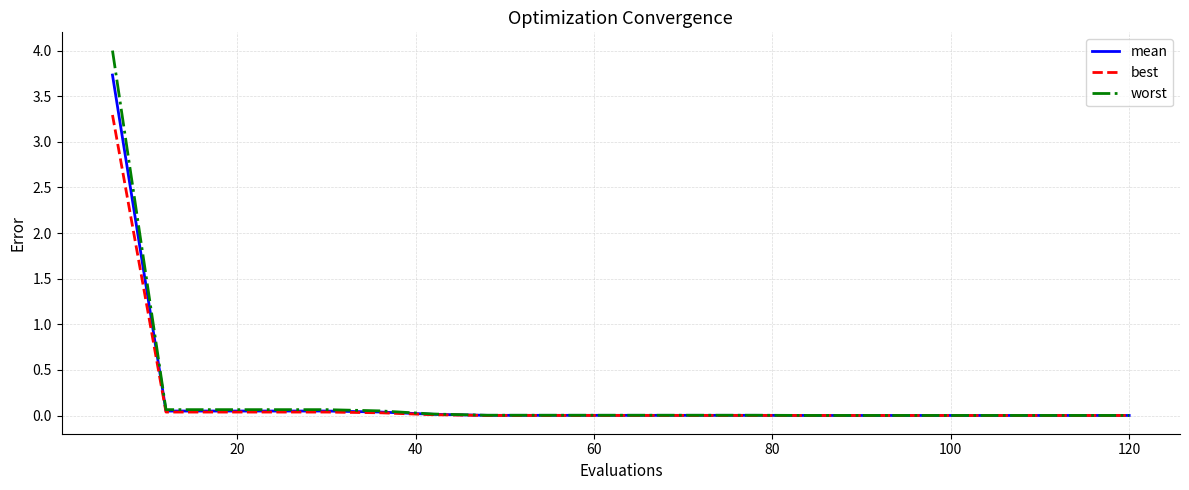

Rank the series by their maximum value, from lowest to highest.

best, mean, worst